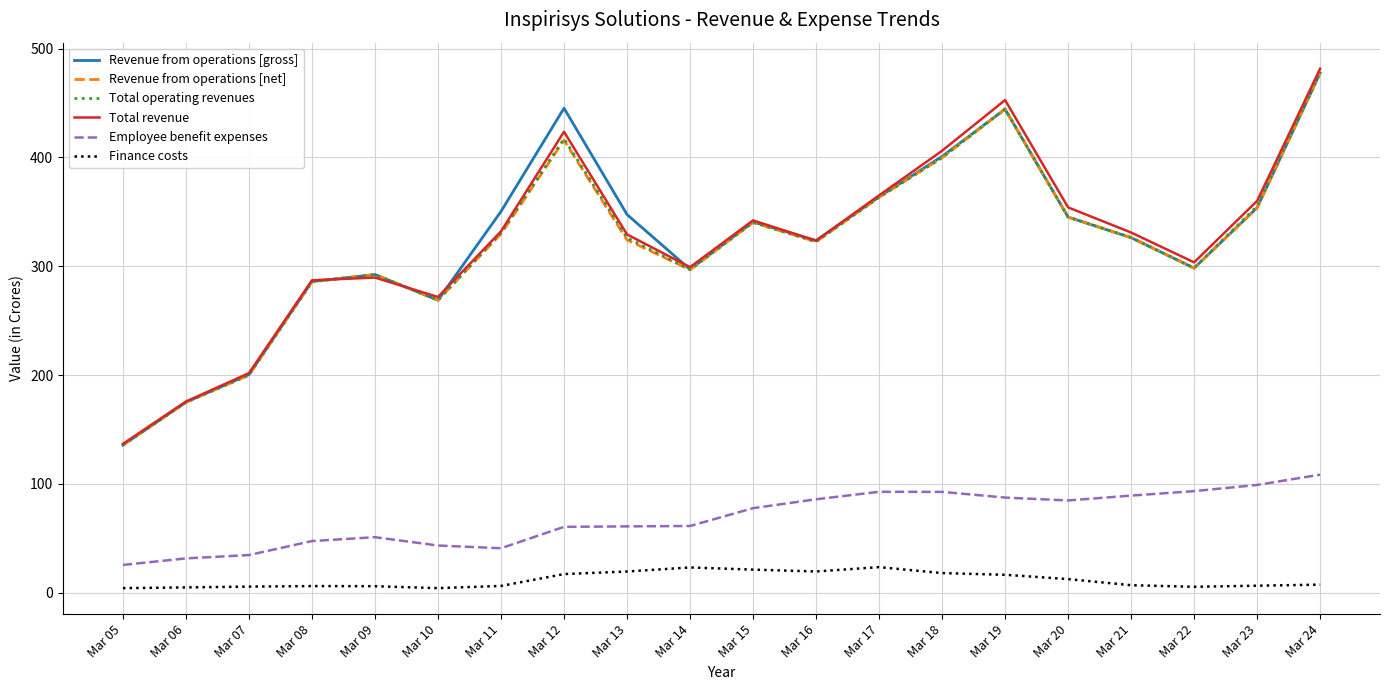

Which series has the widest spread of values?

Total revenue